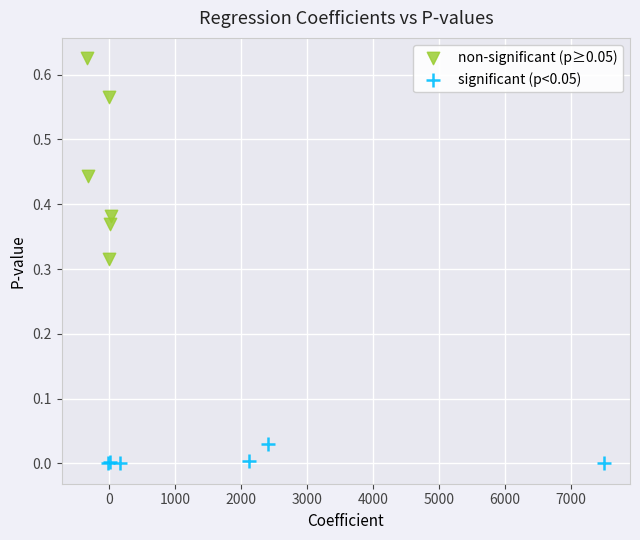

Which series has the widest spread of Y values?

non-significant (p≥0.05)